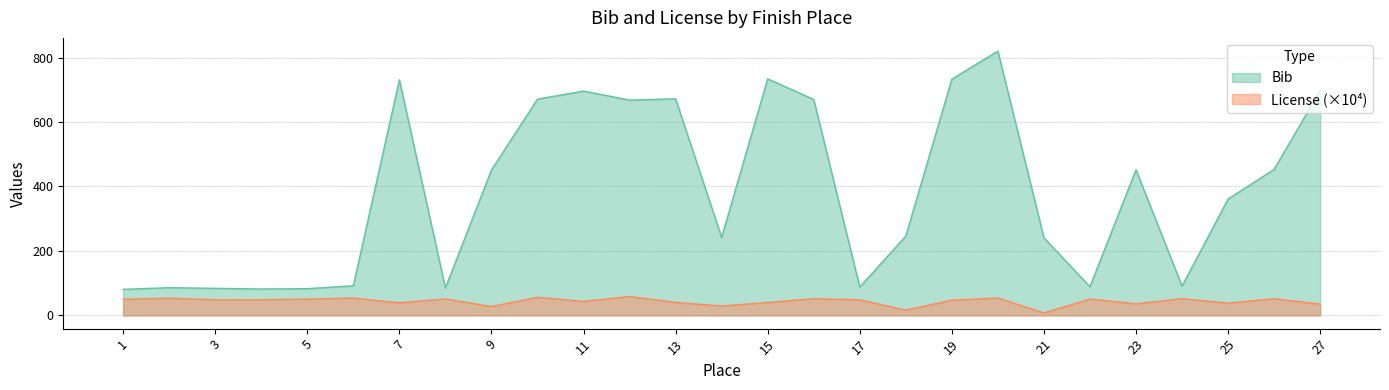

True or false: License and Bib cross at least once.

False